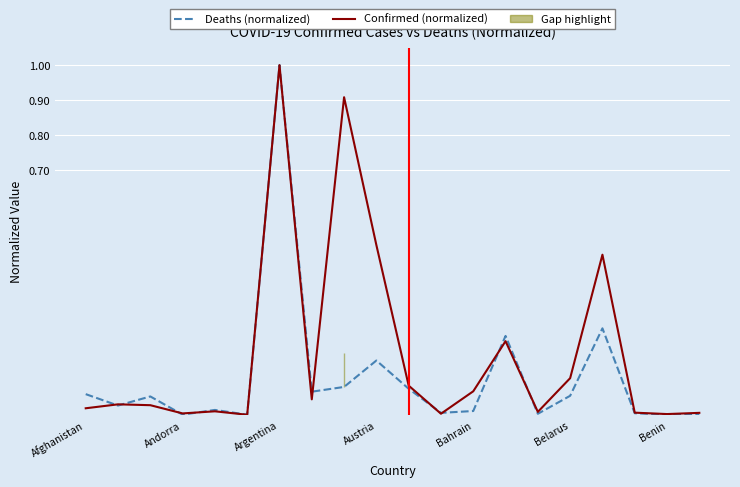

Does the chart display data point markers on the line(s)?

No